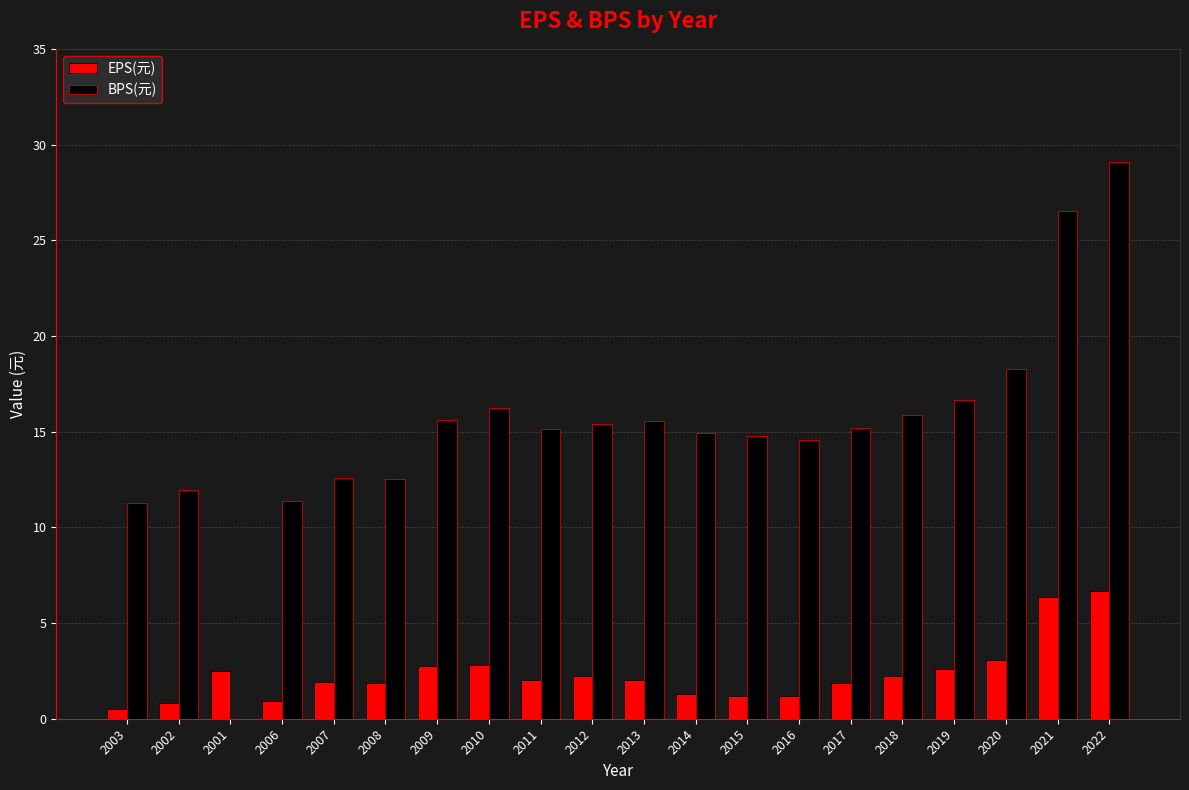

Is the value of BPS(元) at 2003 greater than the value of EPS(元) at 2022?

Yes